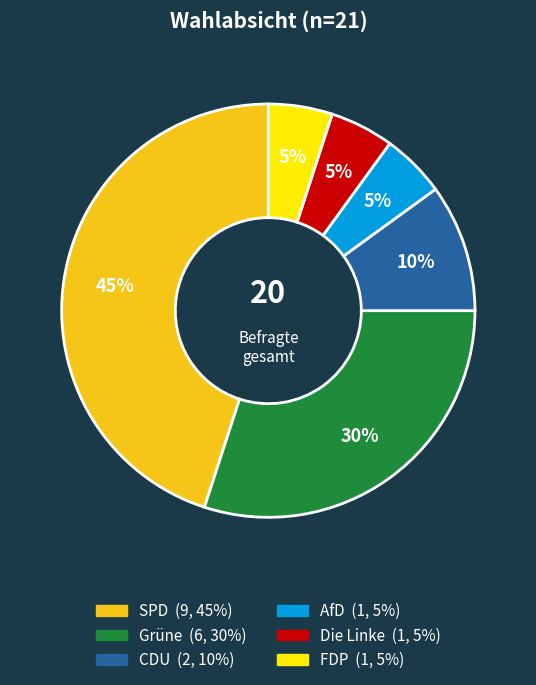

How many segments does this pie chart have?

6